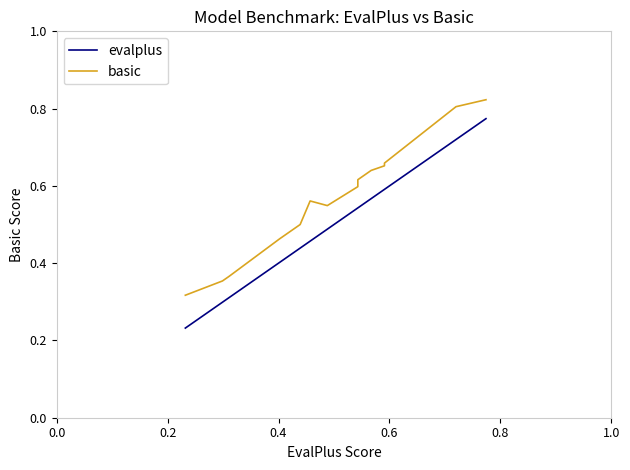

Is this an area chart (filled region under the line)?

No